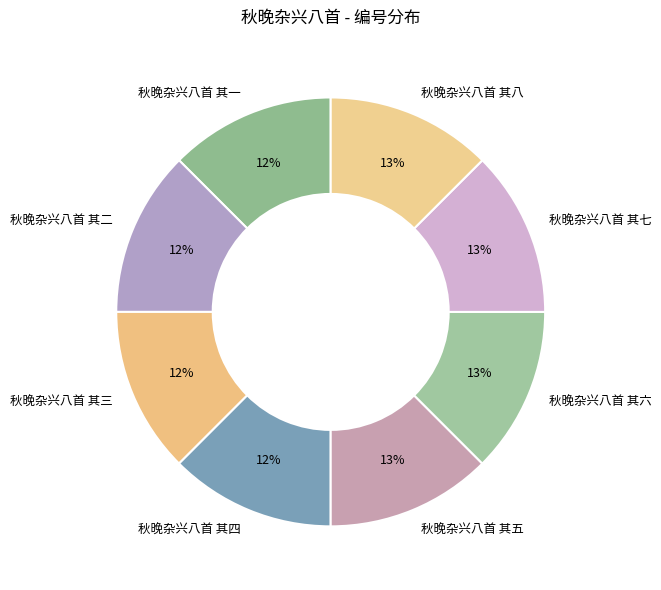

To the nearest percent, what percentage of the pie is 秋晚杂兴八首 其一?

12%